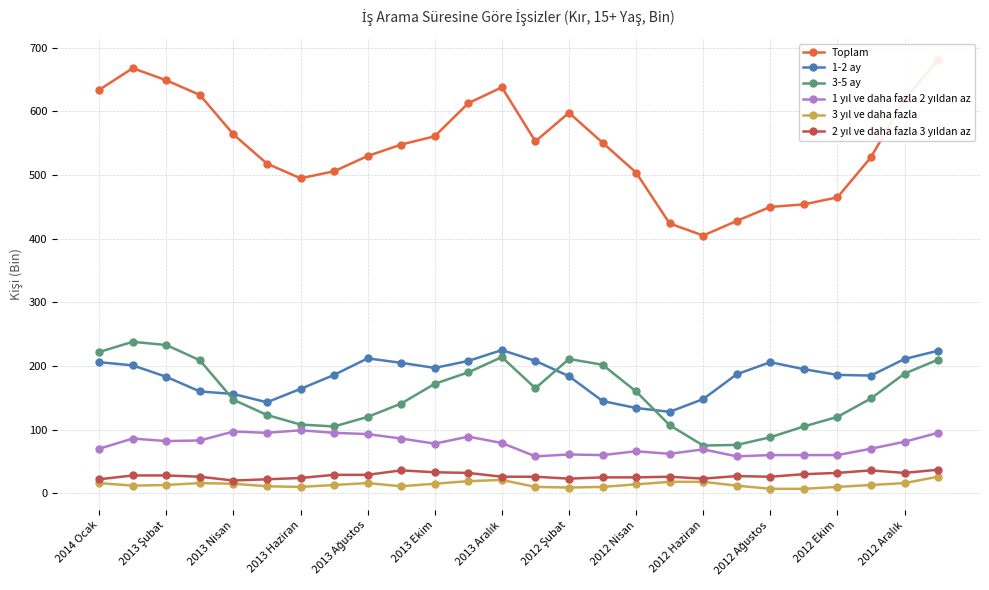

Which series has the widest spread of values?

Toplam